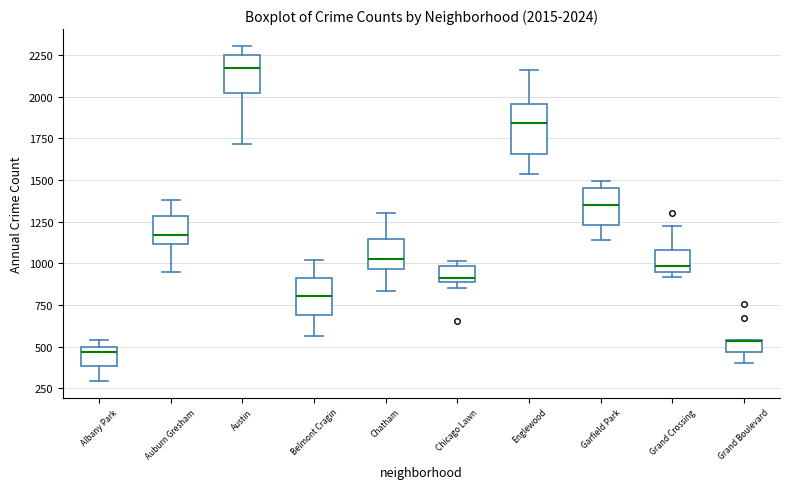

Which box has the lowest median line?

Albany Park